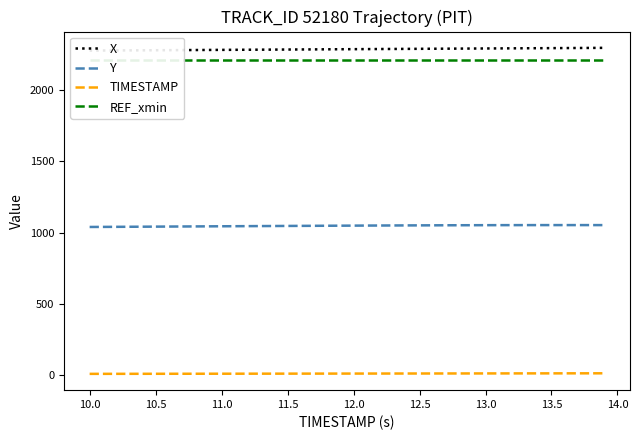

True or false: TIMESTAMP and Y intersect in this chart.

False